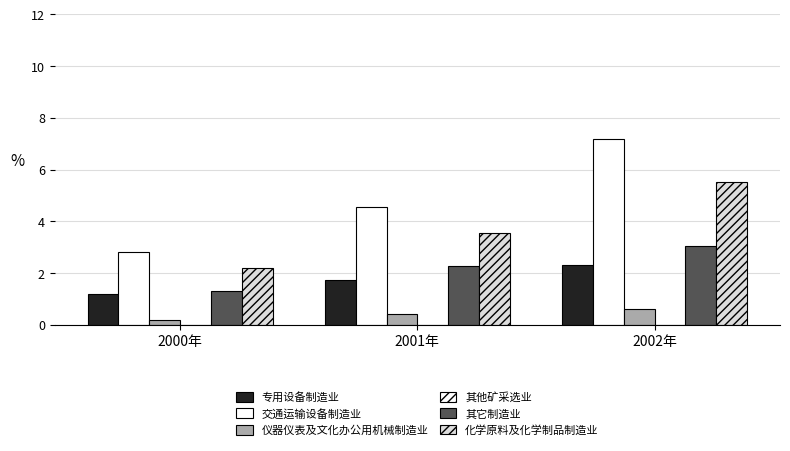

Count the number of data series in this chart.

6